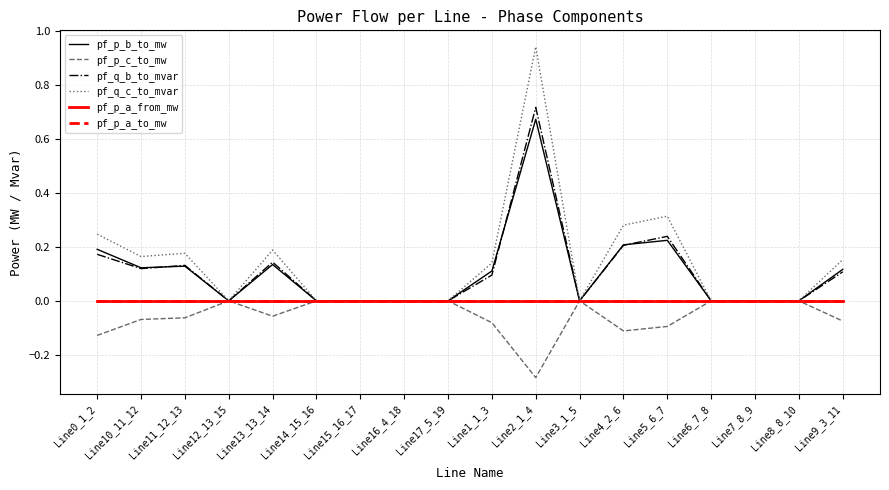

Is this an area chart (filled region under the line)?

No